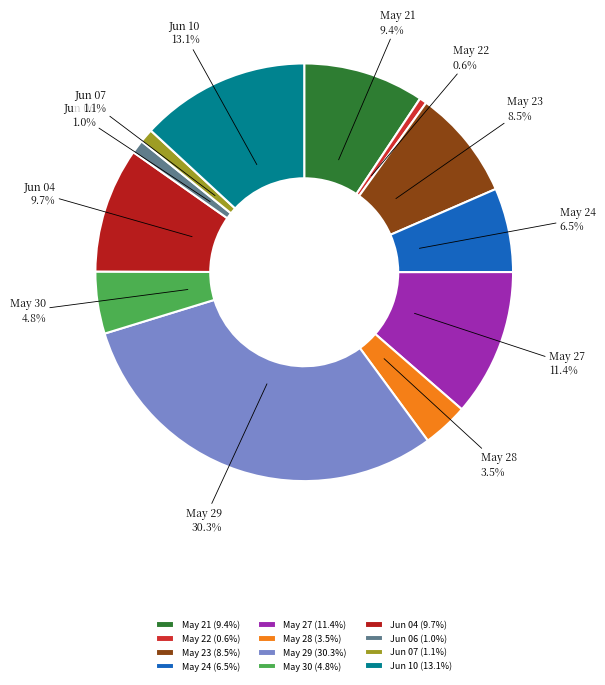

Do Jun 07 and May 30 together represent more than half of the pie?

No